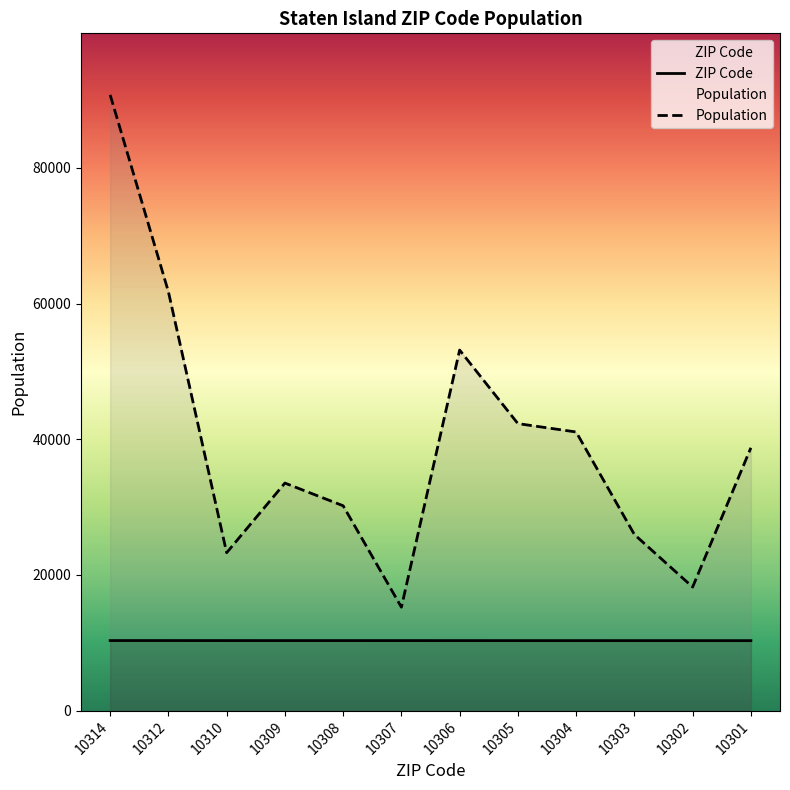

Reading right to left, transcribe all the data shown in this chart.

ZIP Code: 10301	10302	10303	10304	10305	10306	10307	10308	10309	10310	10312	10314
Population: 38733	18204	25947	41064	42298	53142	15232	30186	33531	23262	61741	90761